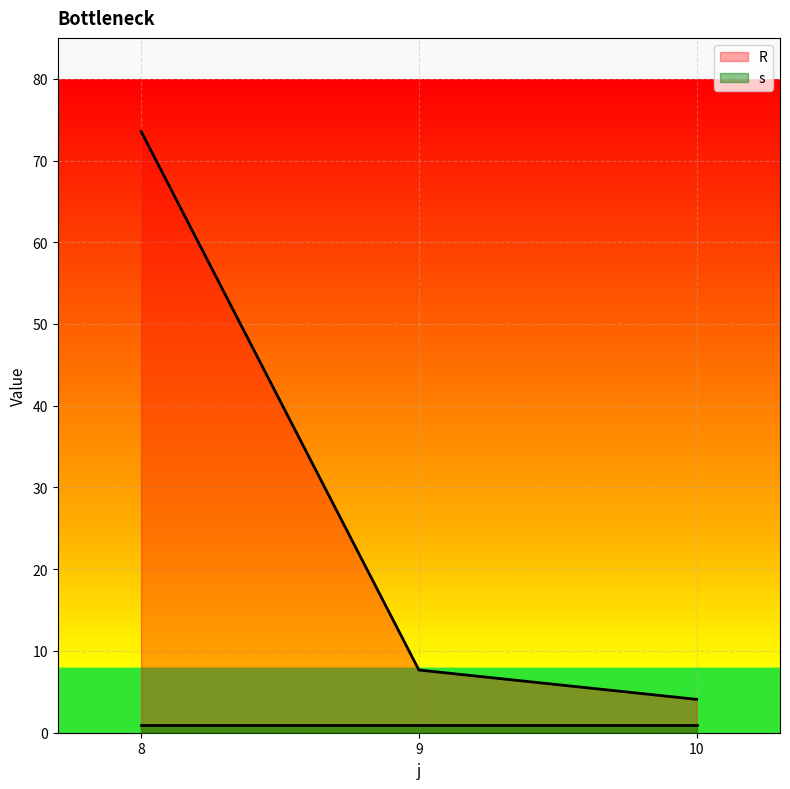

Rank the categories by value from lowest to highest.

10, 9, 8